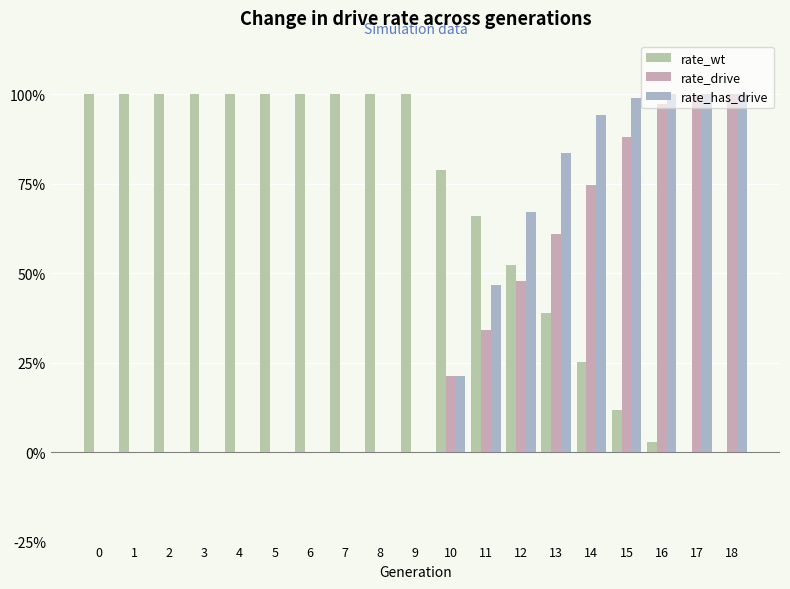

Reading left to right, what are all the values shown in this chart?

rate_wt: 1.0	1.0	1.0	1.0	1.0	1.0	1.0	1.0	1.0	1.0	0.8	0.7	0.5	0.4	0.3	0.1	0.0	0.0	0.0
rate_drive: 0.0	0.0	0.0	0.0	0.0	0.0	0.0	0.0	0.0	0.0	0.2	0.3	0.5	0.6	0.7	0.9	1.0	1.0	1.0
rate_has_drive: 0.0	0.0	0.0	0.0	0.0	0.0	0.0	0.0	0.0	0.0	0.2	0.5	0.7	0.8	0.9	1.0	1.0	1.0	1.0